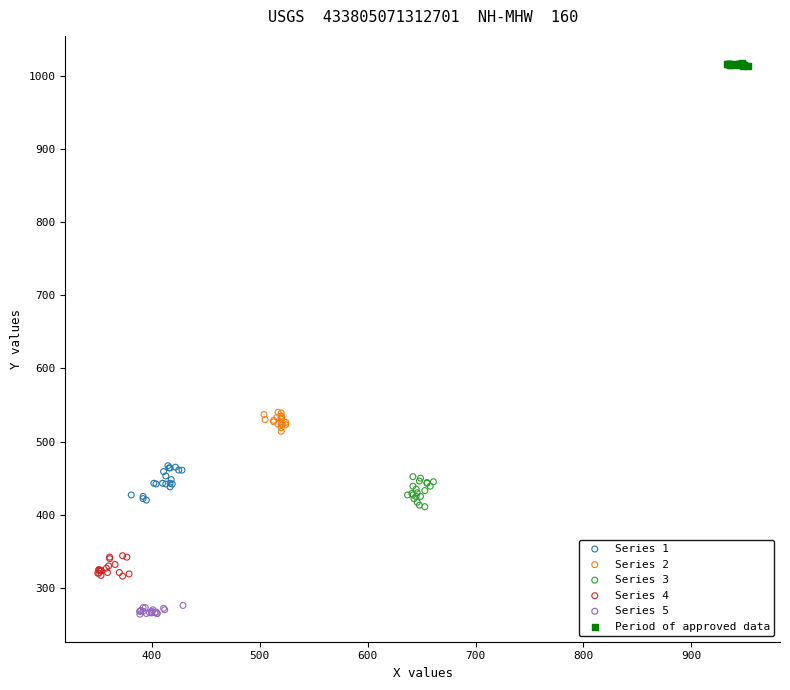

Which series reaches the maximum Y coordinate?

Period of approved data